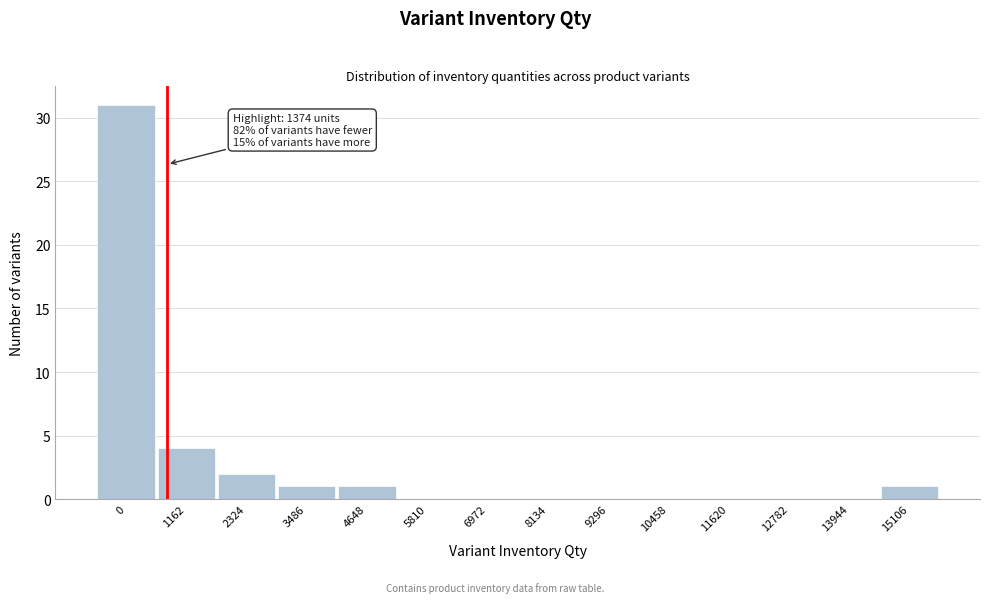

Reading left to right, list all the values displayed in this chart.

0=31	1162=4	2324=2	3486=1	4648=1	5810=0	6972=0	8134=0	9296=0	10458=0	11620=0	12782=0	13944=0	15106=1